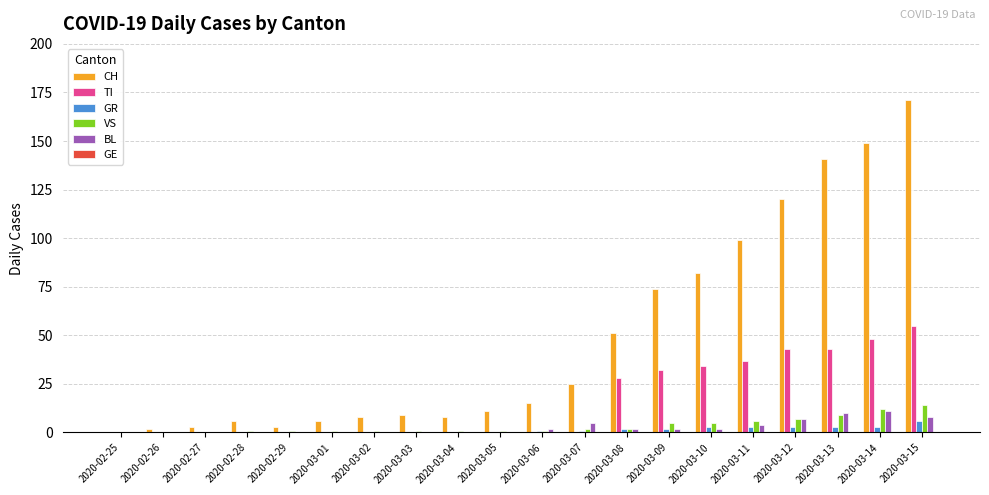

The GR series shows 0 at 2020-02-29. True or false?

True